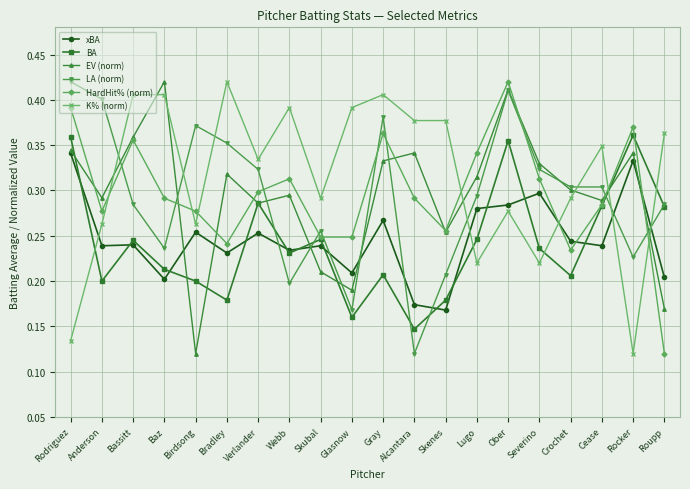

How many lines are shown in the chart?

6